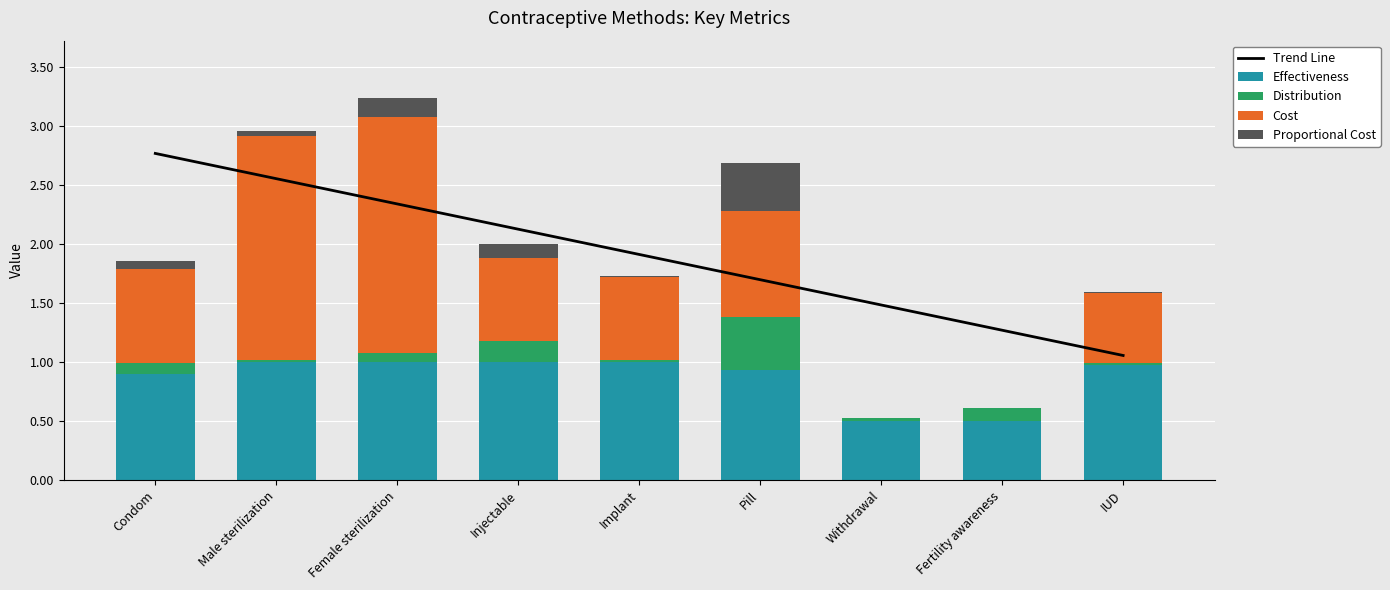

Does the chart contain any negative values?

No